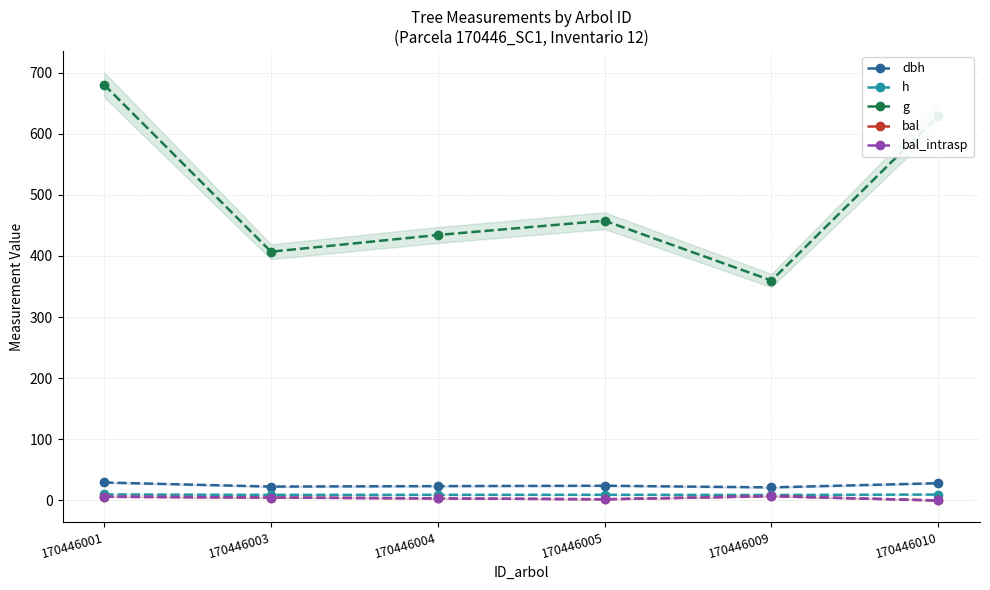

What is the value of the bal point at the 3rd from the left?

3.5